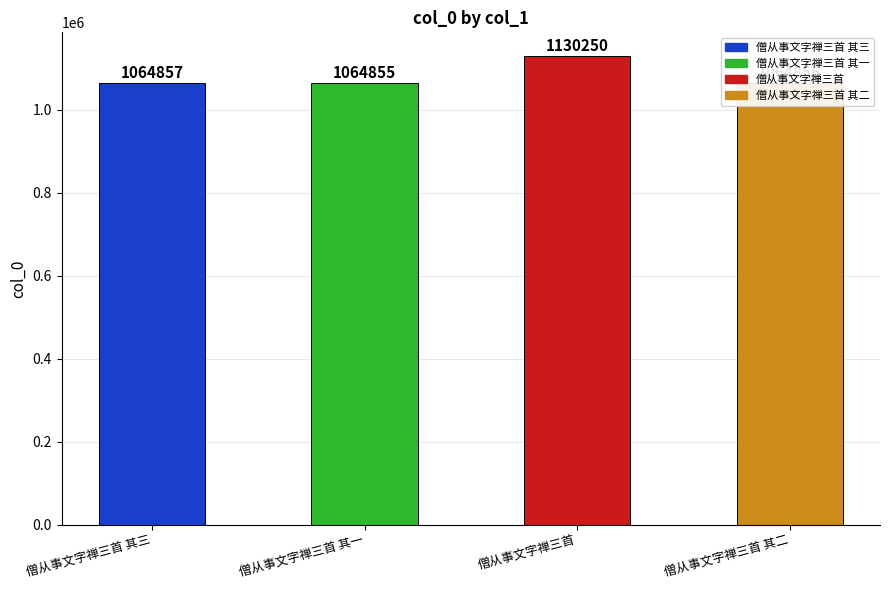

Reading left to right, what are all the values shown in this chart?

1064857	1064855	1130250	1064856